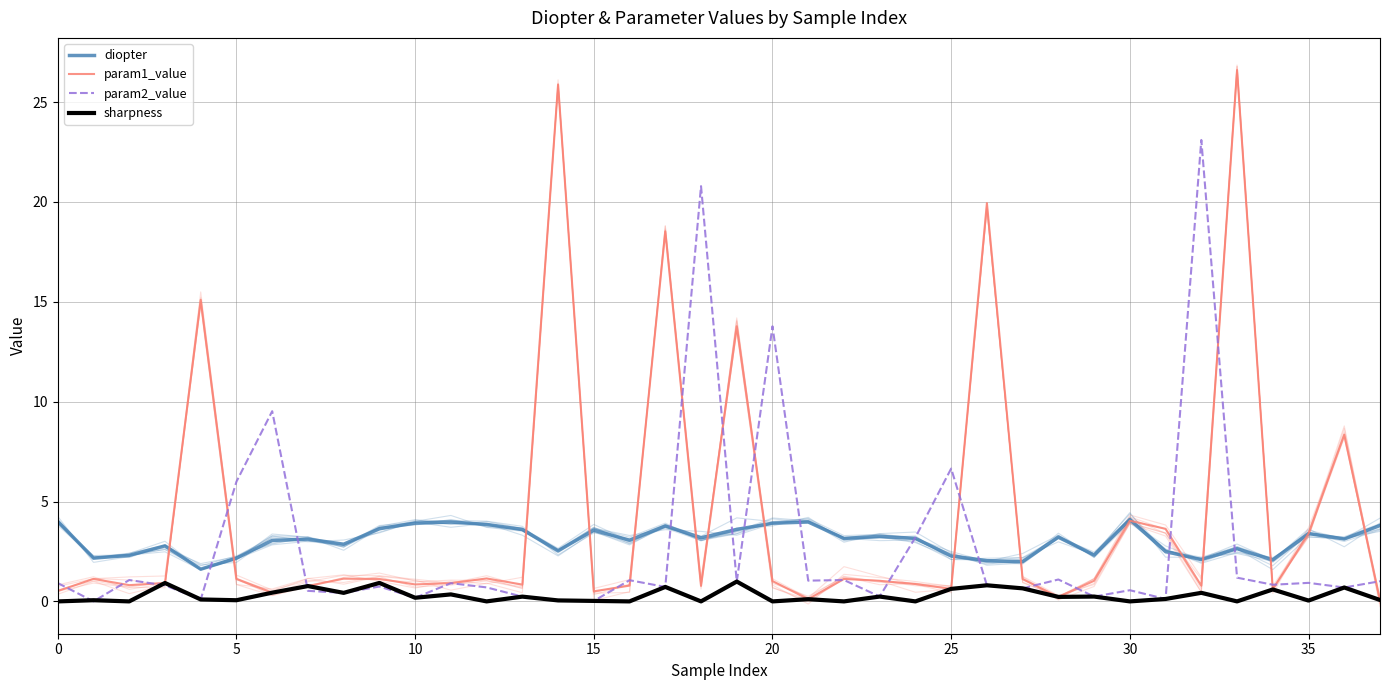

The param1_value series shows 0.6 at 9. True or false?

False